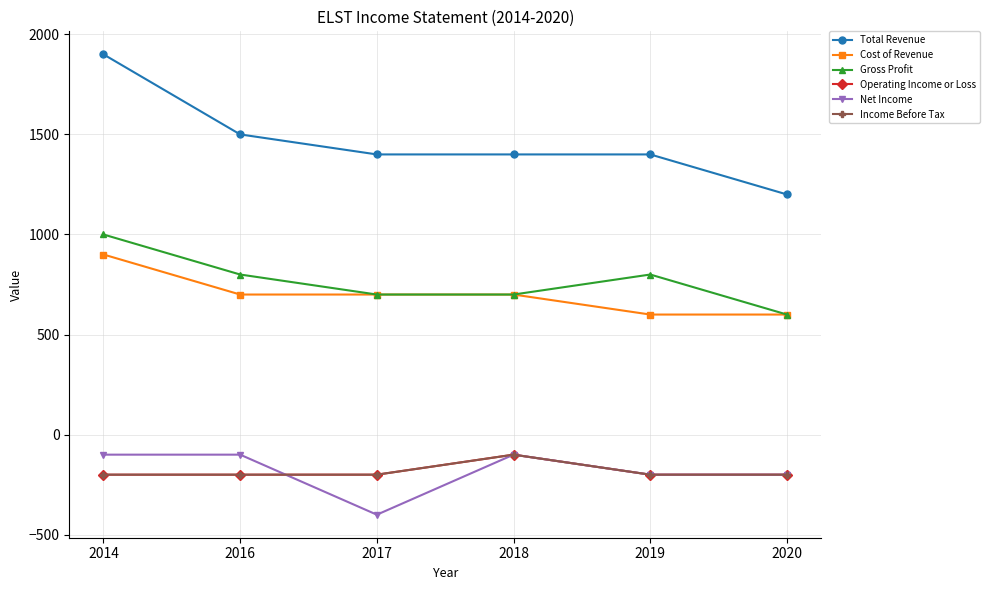

The value of Gross Profit at 2014 is 342. True or false?

False